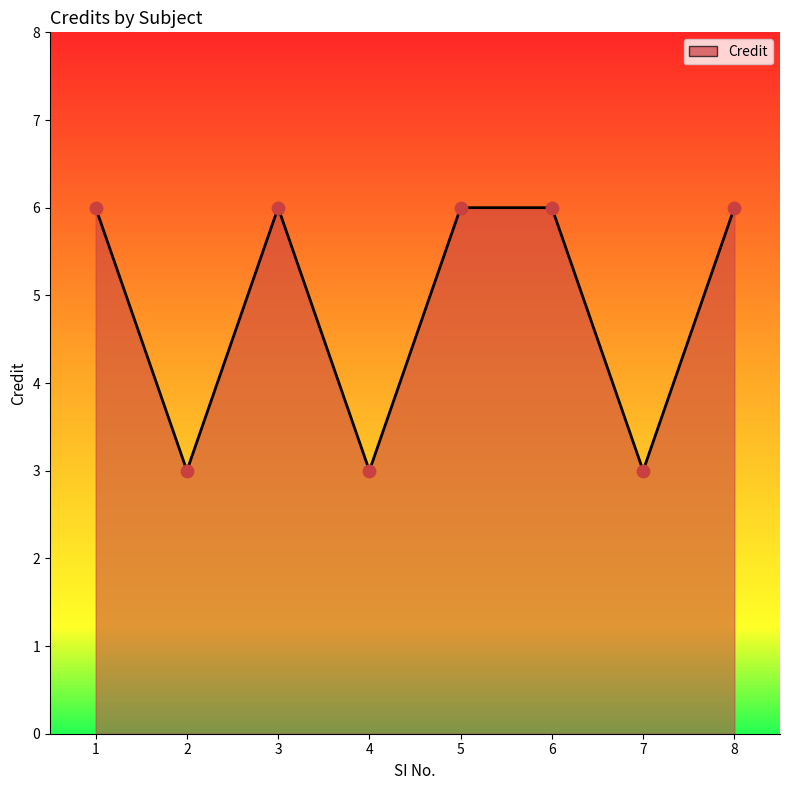

What is the ratio of the value at 5 to the value at 6?

1.0